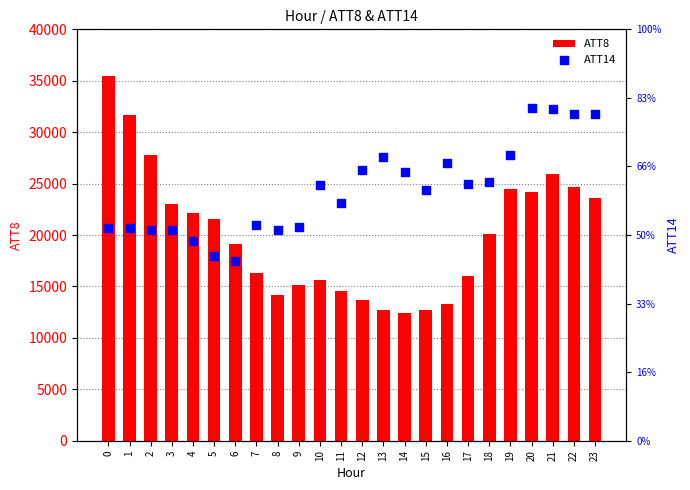

Which series has the largest total across all categories?

ATT8